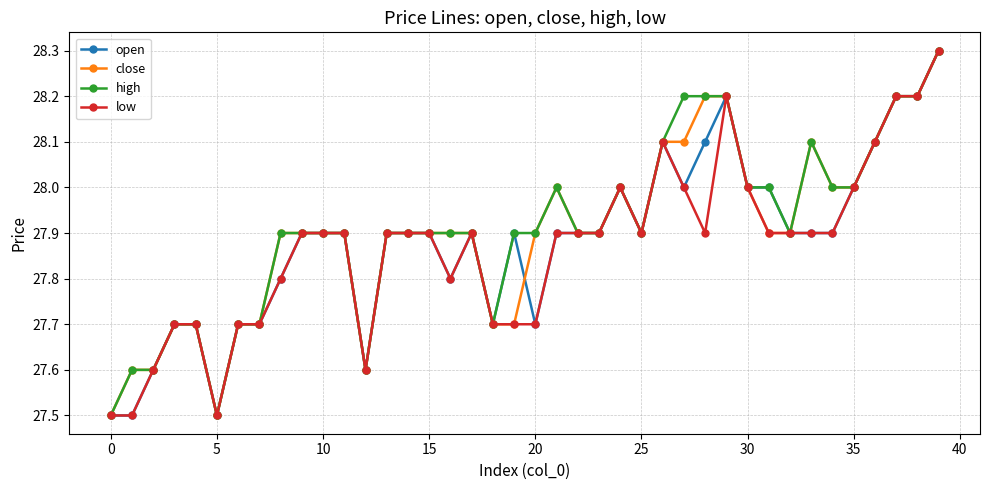

What is the value of the low point at the 15th from the left?

27.9